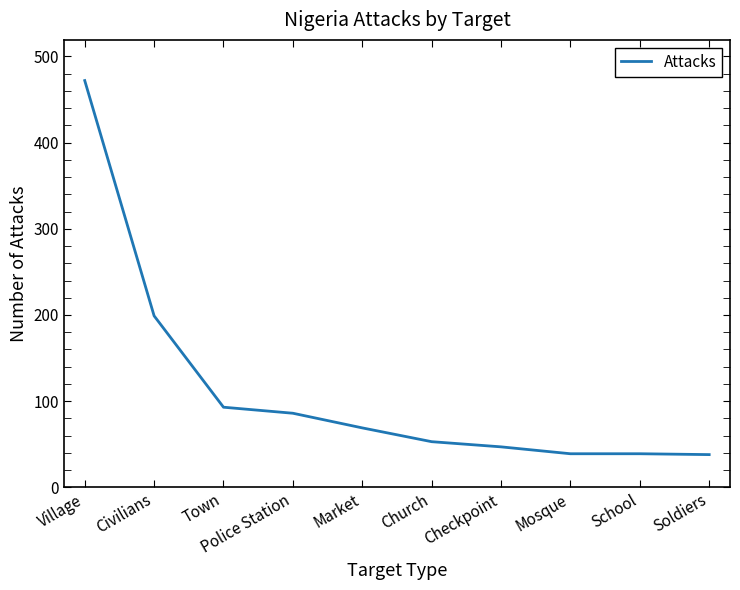

The value at Market is 113. True or false?

False